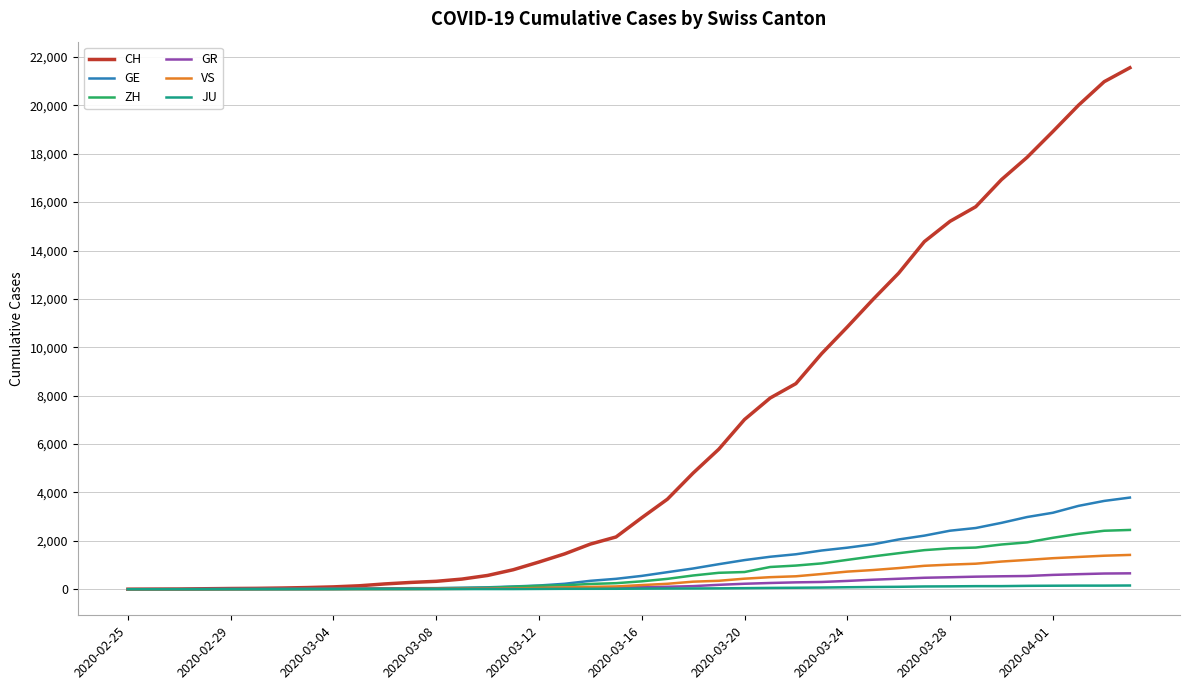

Does the chart have visible grid lines?

Yes